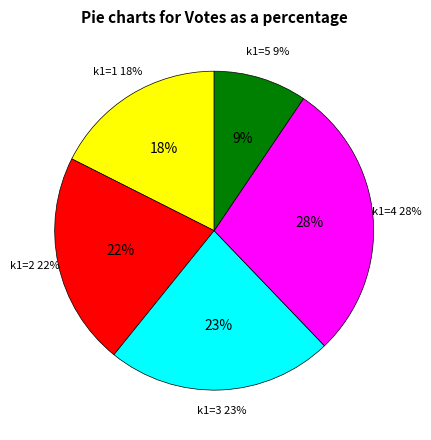

Do k1=2 and k1=2 together represent more than half of the pie?

No